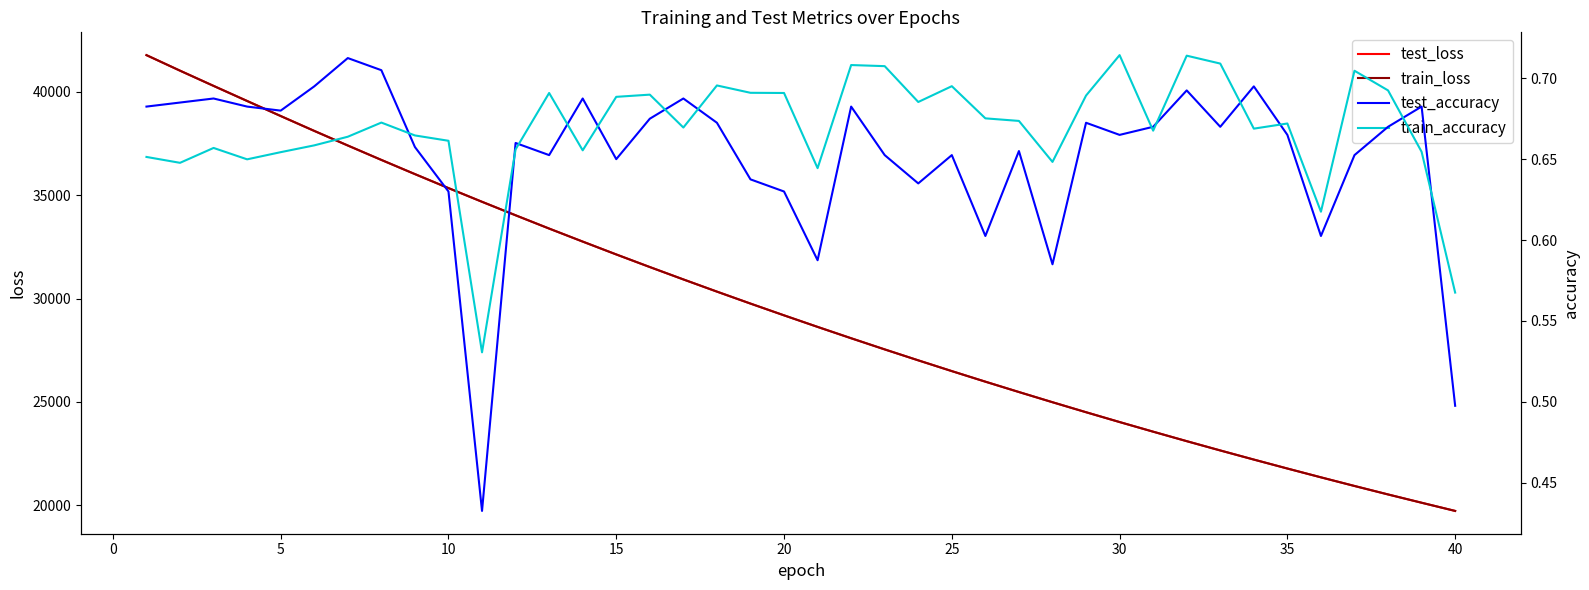

What is the minimum value for test_accuracy?

0.4